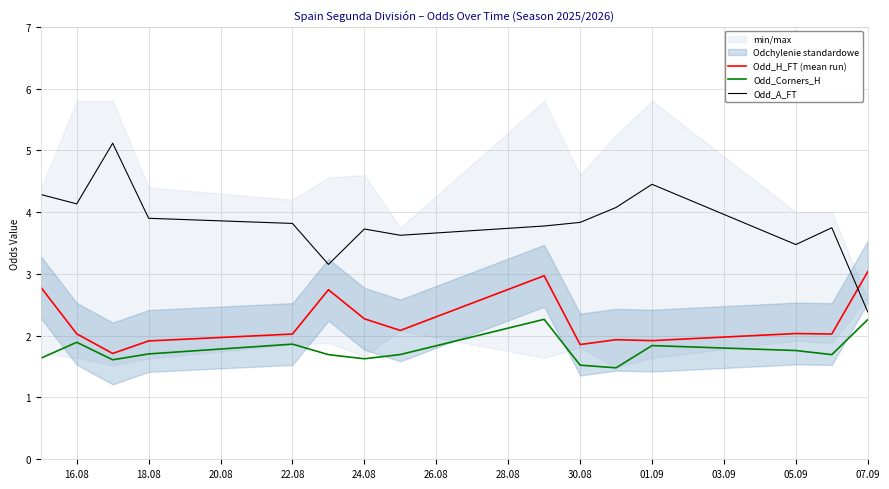

True or false: Odd_A_FT and Odd_H_FT (mean run) cross at least once.

True